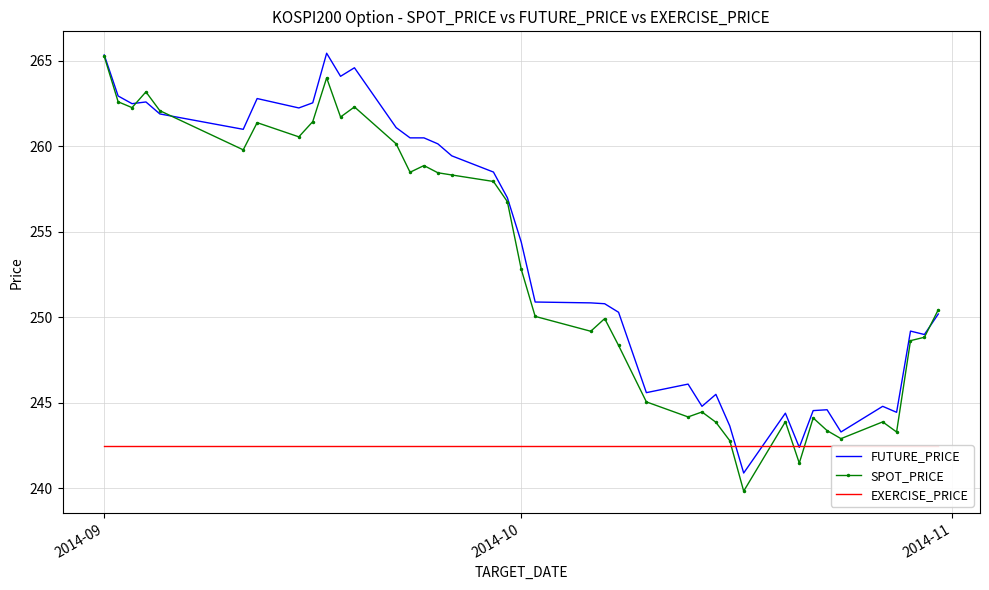

What is the maximum value for EXERCISE_PRICE?

242.5